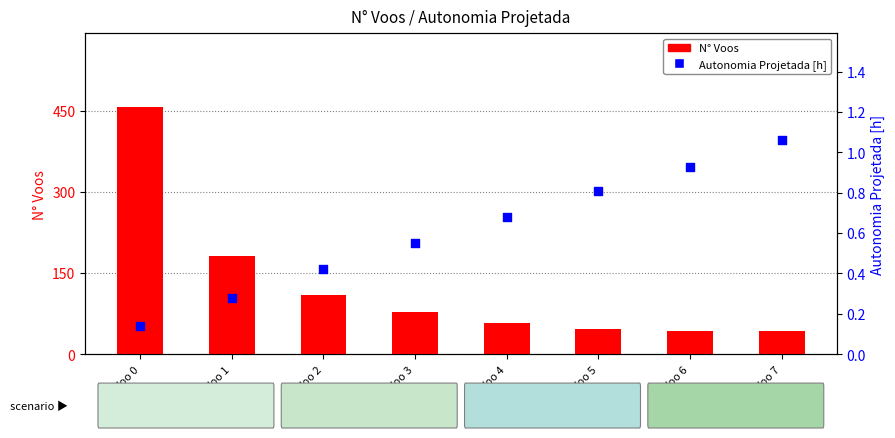

Which series has the largest total across all categories?

N° Voos